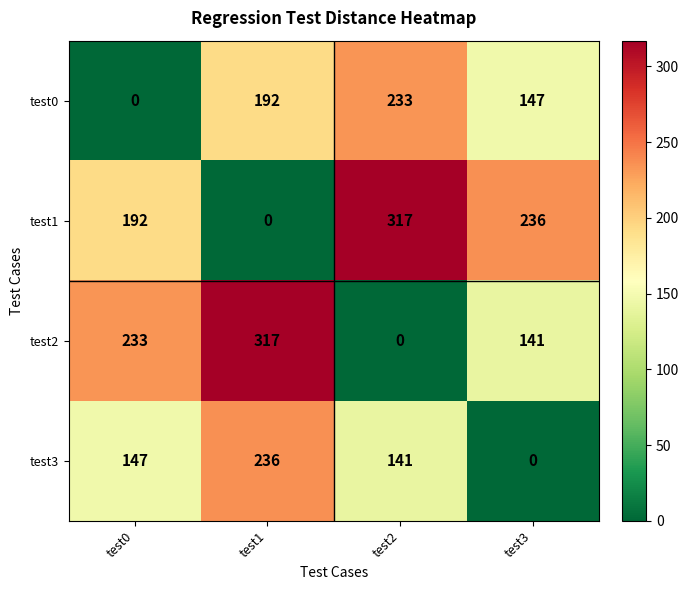

How many series are shown in this chart?

4